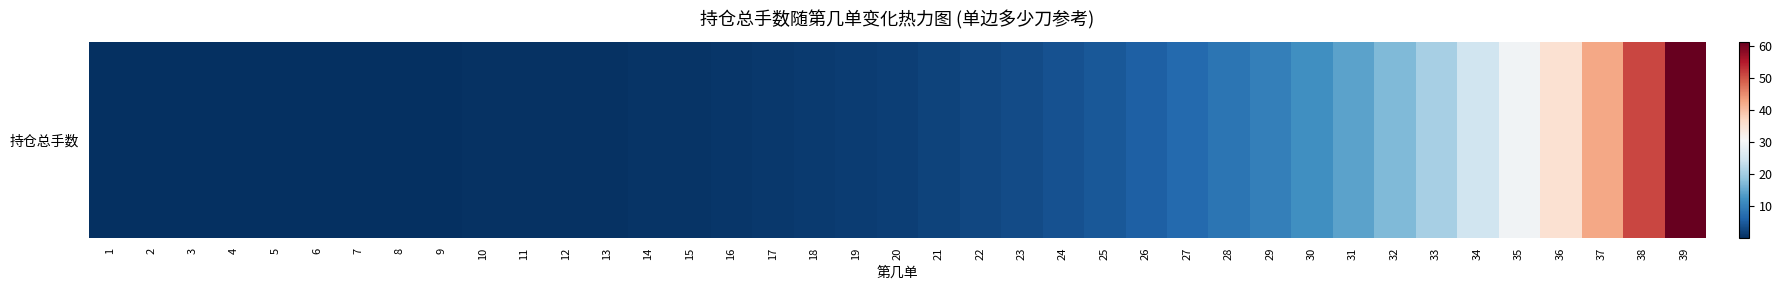

Reading left to right, extract all data points from this chart.

1=0.0	2=0.0	3=0.0	4=0.1	5=0.1	6=0.1	7=0.1	8=0.2	9=0.2	10=0.2	11=0.3	12=0.4	13=0.5	14=0.6	15=0.7	16=0.9	17=1.0	18=1.3	19=1.5	20=1.9	21=2.2	22=2.7	23=3.2	24=3.9	25=4.7	26=5.6	27=6.8	28=8.2	29=9.8	30=11.8	31=14.2	32=17.0	33=20.4	34=24.5	35=29.4	36=35.4	37=42.4	38=51.0	39=61.2